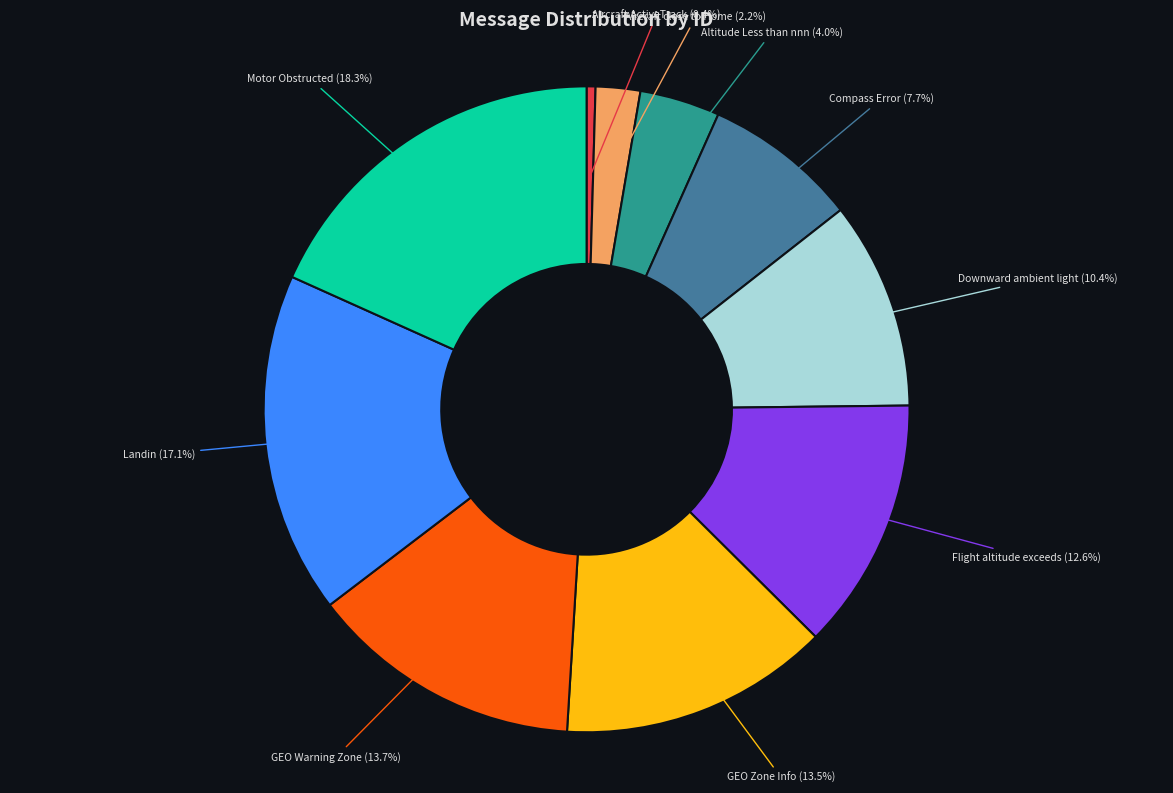

To the nearest percent, what is the average slice percentage?

10%